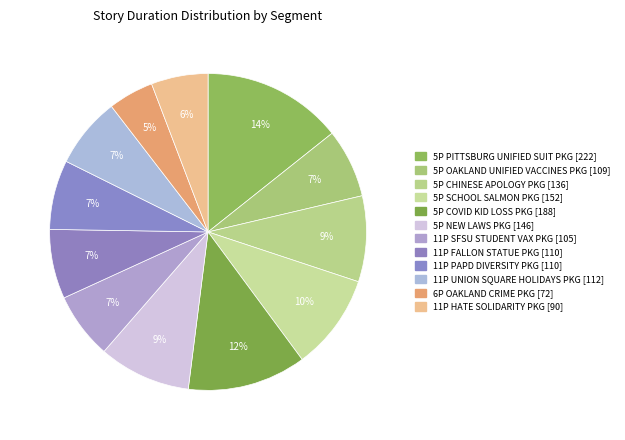

Count the number of slices in the pie.

12